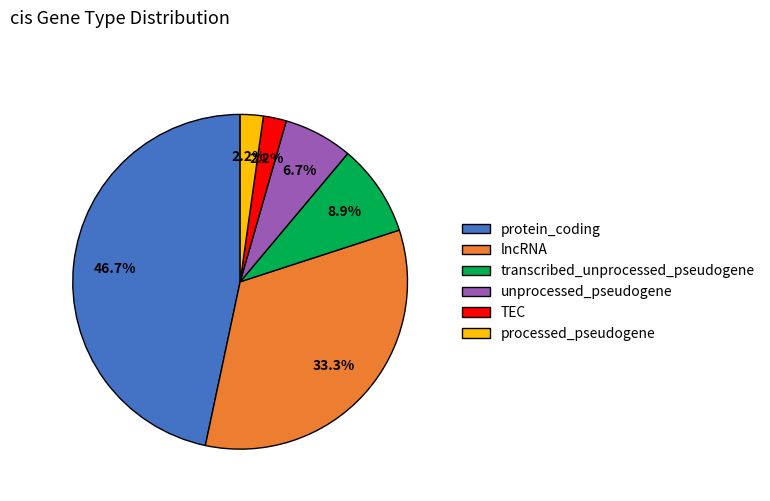

Count the number of slices in the pie.

6